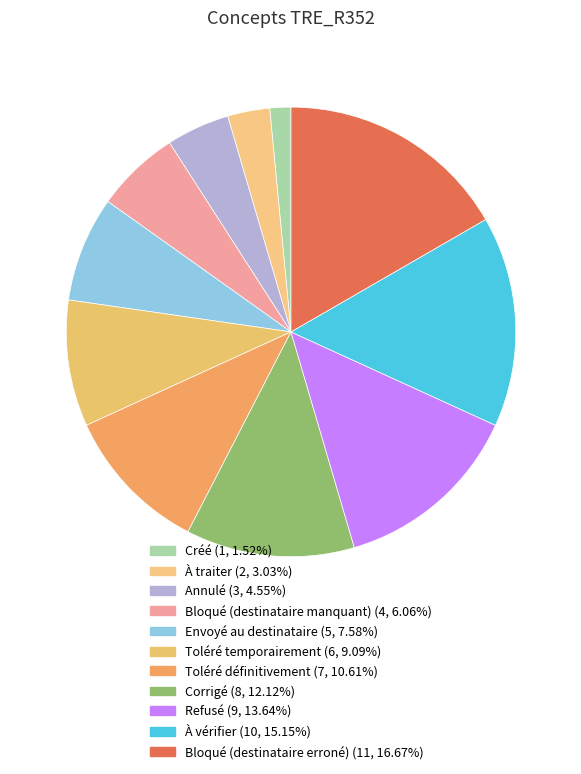

To the nearest percent, what is the average slice percentage?

9%